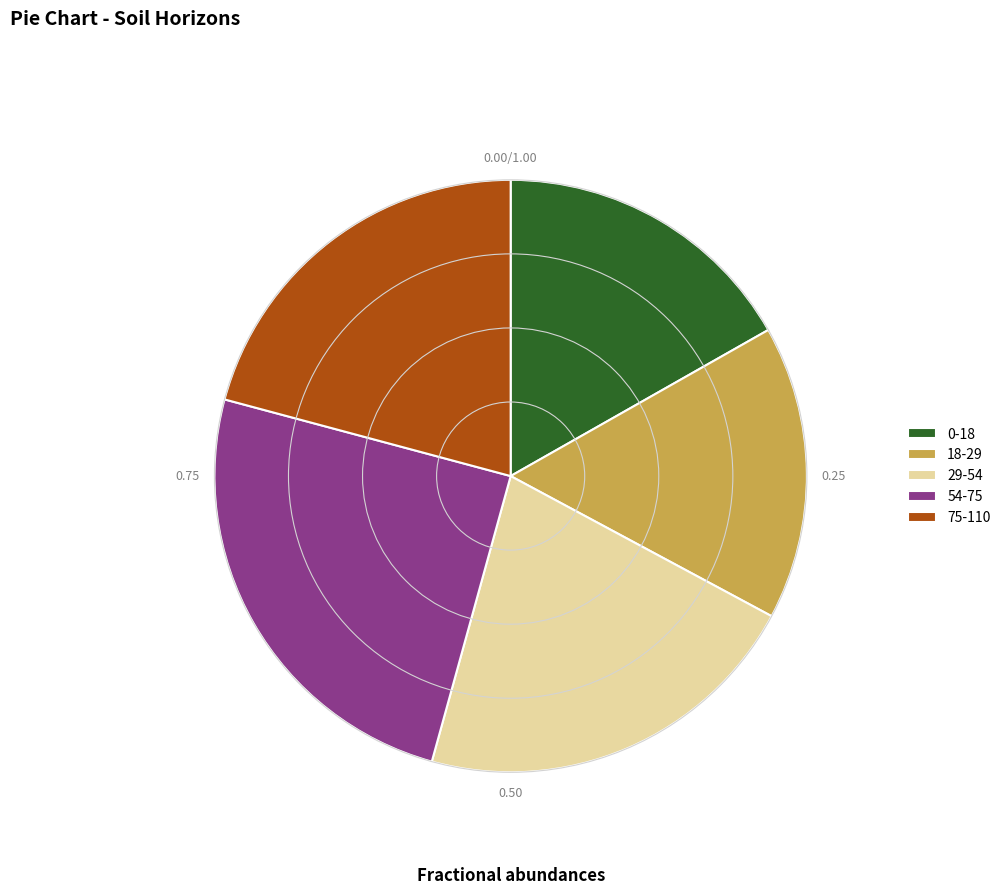

Does 18-29 represent more than half of the total?

No